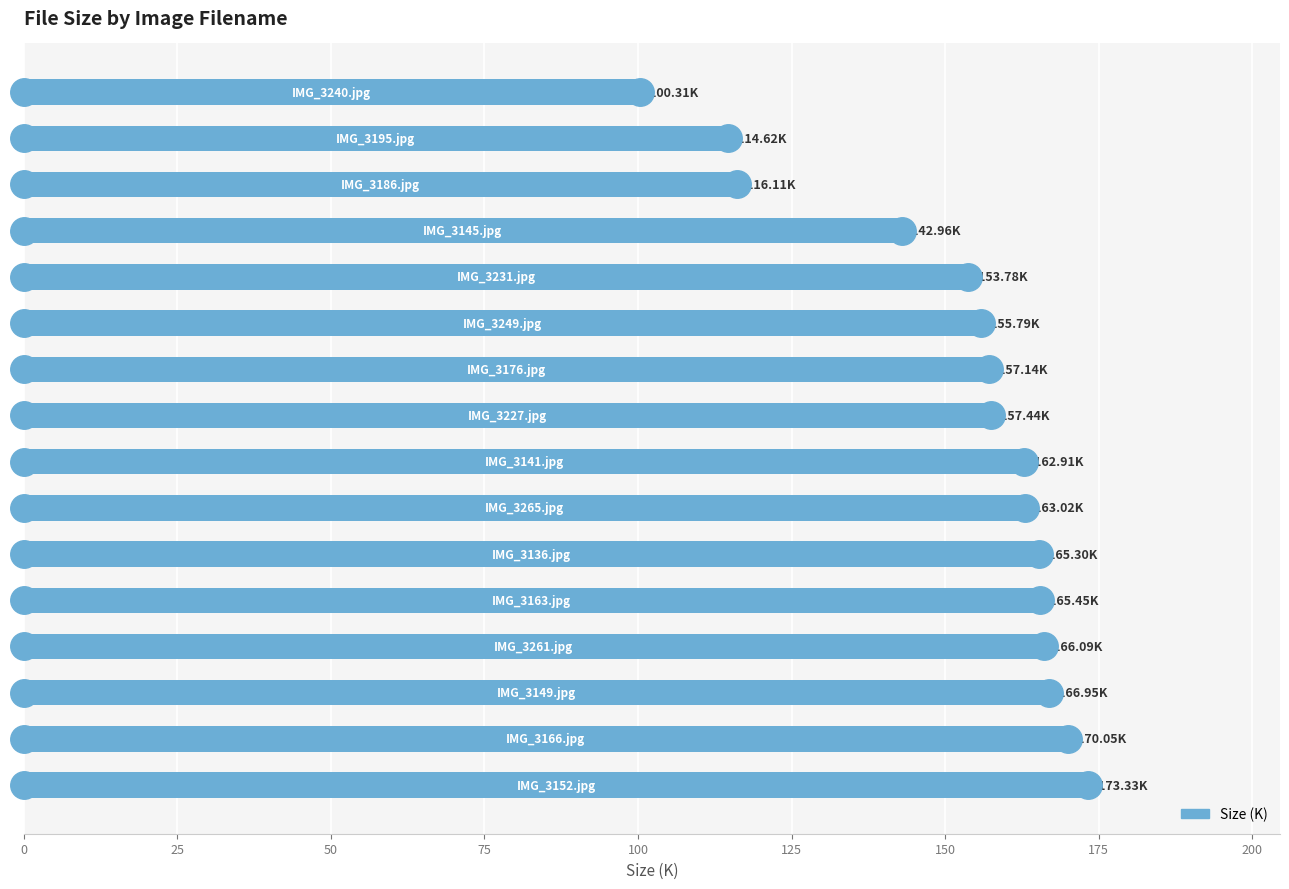

Are the bars grouped side by side (vs. stacked)?

No